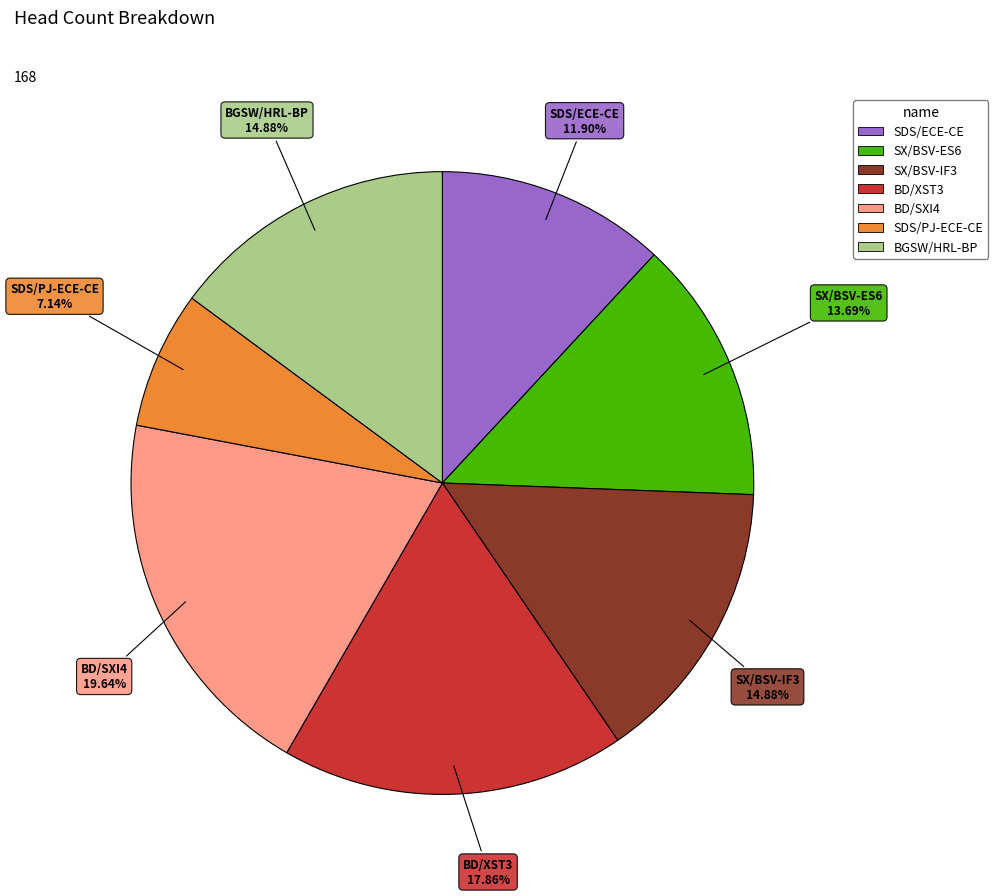

Is the sum of SX/BSV-IF3 and BD/SXI4 greater than half?

No